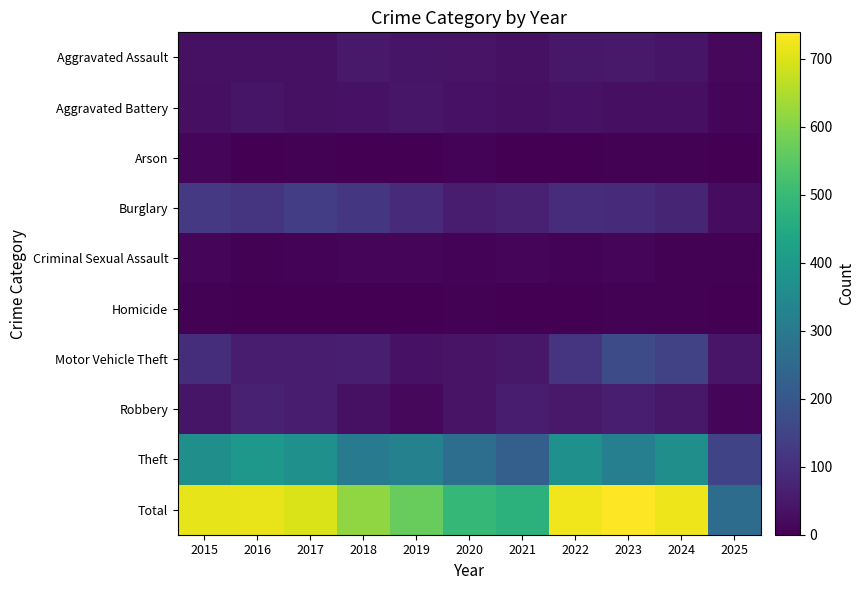

Reading right to left, list all the values displayed in this chart.

Aggravated Assault: 2025=17	2024=41	2023=50	2022=48	2021=32	2020=39	2019=43	2018=50	2017=32	2016=32	2015=32
Aggravated Battery: 2025=10	2024=31	2023=30	2022=36	2021=31	2020=35	2019=44	2018=37	2017=32	2016=41	2015=31
Arson: 2025=0	2024=4	2023=5	2022=2	2021=0	2020=6	2019=1	2018=2	2017=5	2016=1	2015=9
Burglary: 2025=25	2024=77	2023=91	2022=95	2021=67	2020=55	2019=92	2018=117	2017=133	2016=113	2015=123
Criminal Sexual Assault: 2025=4	2024=5	2023=9	2022=7	2021=10	2020=6	2019=11	2018=9	2017=7	2016=3	2015=9
Homicide: 2025=1	2024=3	2023=3	2022=2	2021=2	2020=4	2019=0	2018=0	2017=2	2016=2	2015=3
Motor Vehicle Theft: 2025=45	2024=143	2023=171	2022=110	2021=49	2020=40	2019=35	2018=63	2017=59	2016=59	2015=96
Robbery: 2025=9	2024=47	2023=61	2022=50	2021=59	2020=40	2019=17	2018=33	2017=55	2016=69	2015=41
Theft: 2025=151	2024=369	2023=319	2022=372	2021=224	2020=266	2019=325	2018=305	2017=372	2016=394	2015=369
Total: 2025=262	2024=720	2023=739	2022=722	2021=474	2020=491	2019=568	2018=616	2017=697	2016=714	2015=713